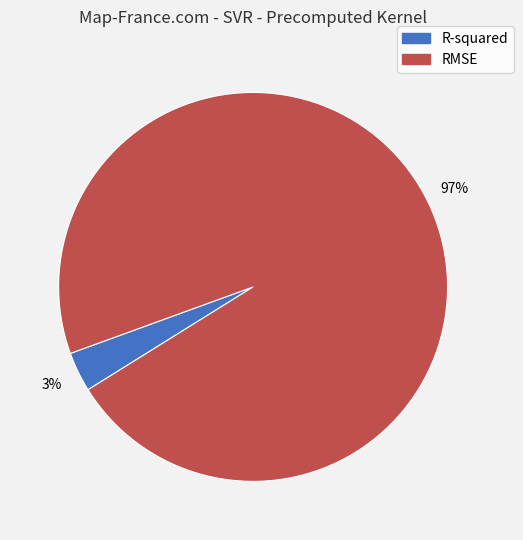

Which category has the biggest portion of the pie?

RMSE